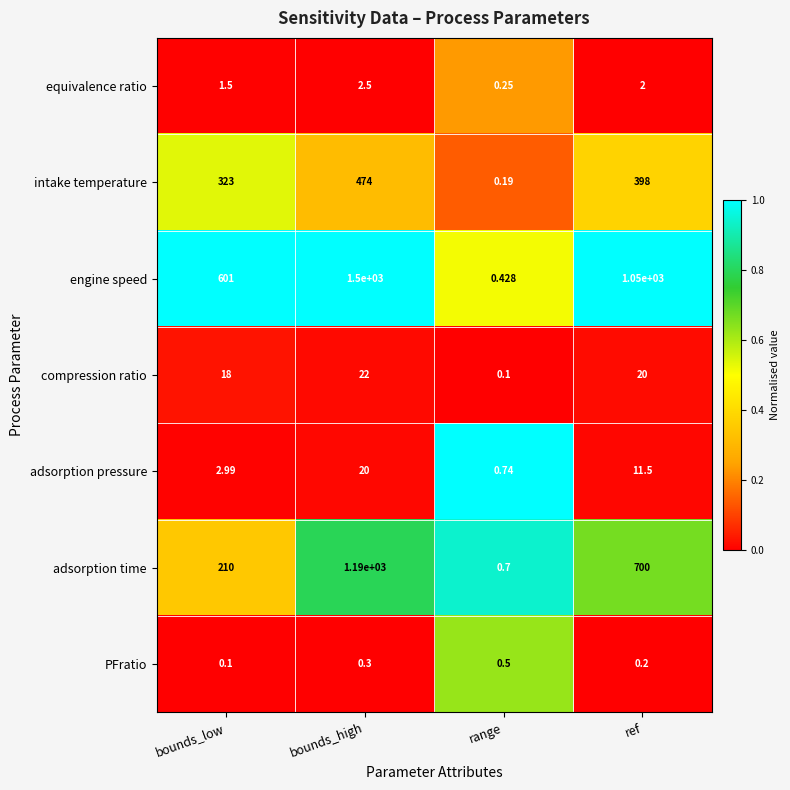

Where is engine speed nearest to the value 750?

bounds_low